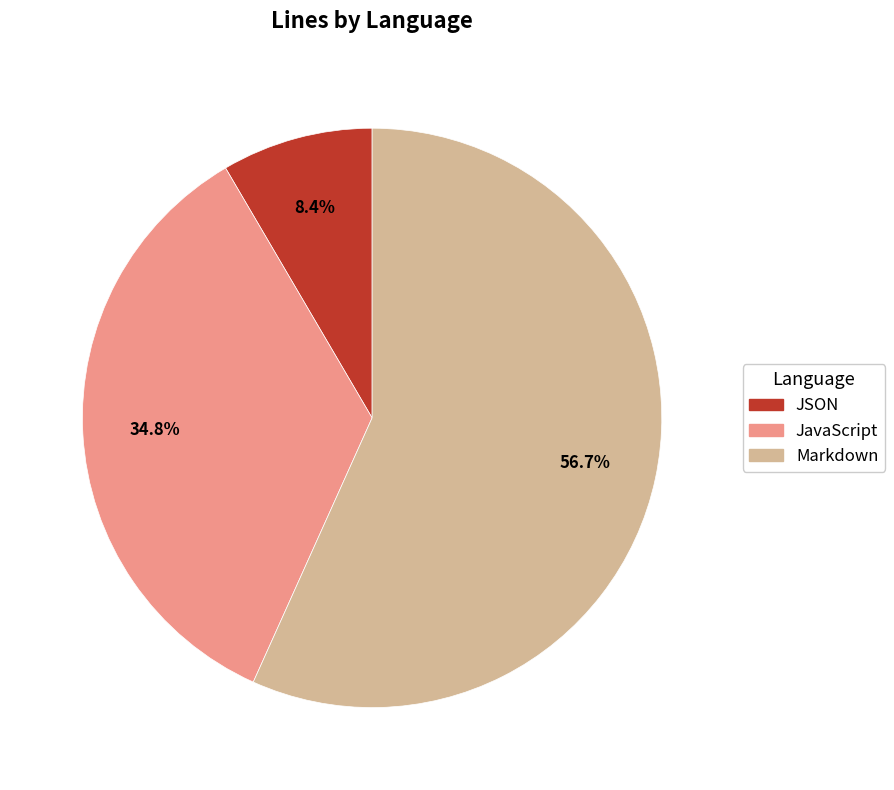

To the nearest percent, what percentage of the pie is JSON?

8%